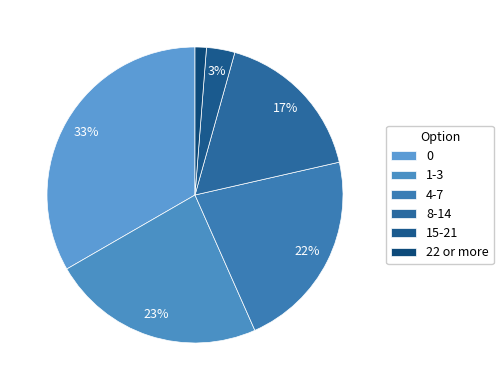

The 4-7 slice represents 22% of the pie. True or false?

True